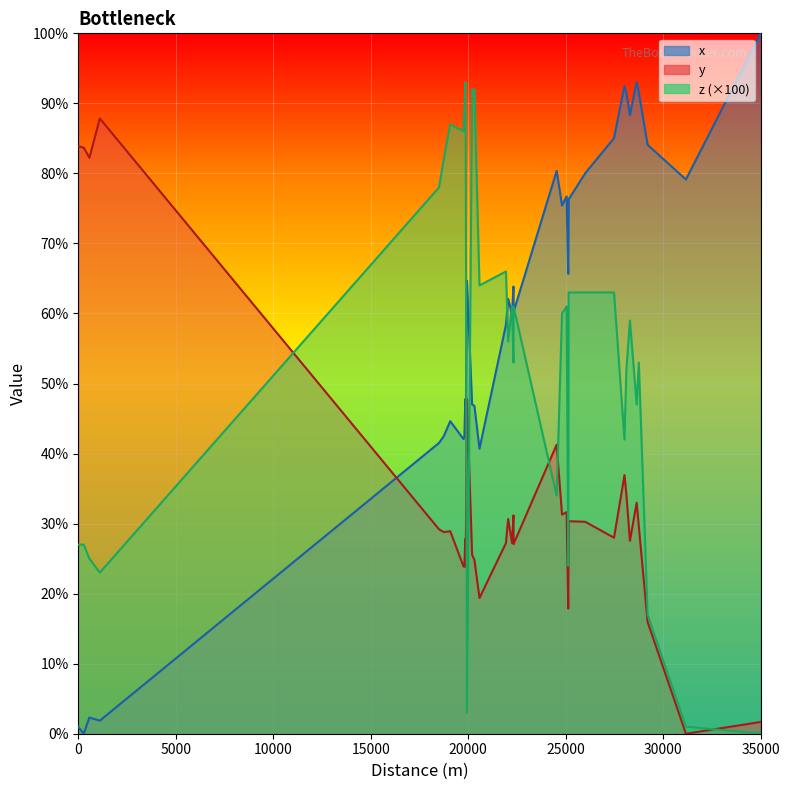

List the series in order of their peak value, highest first.

x, z (×100), y